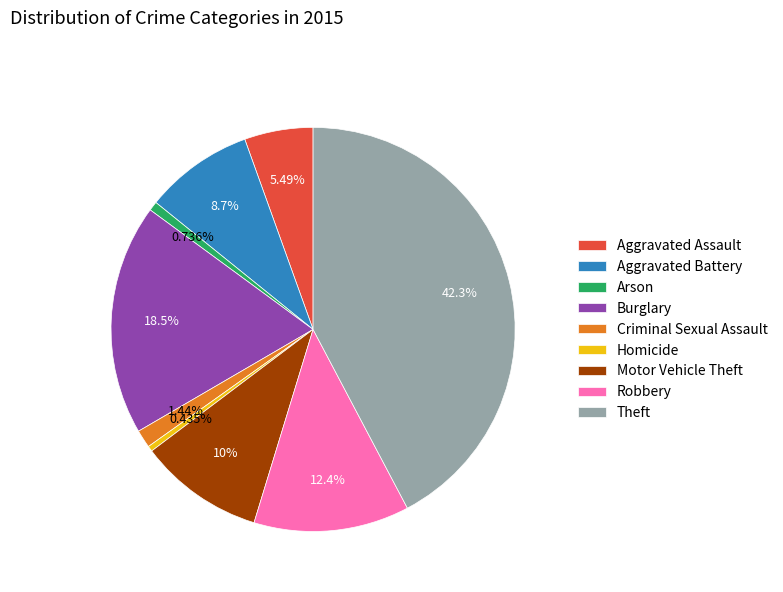

The Motor Vehicle Theft slice represents 10% of the pie. True or false?

True